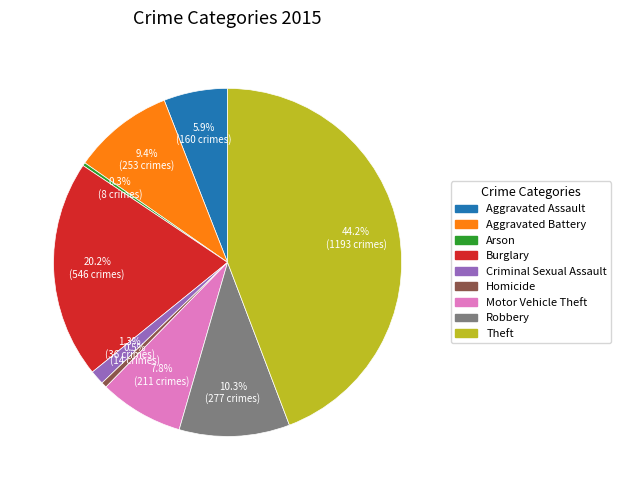

Is it true that Criminal Sexual Assault is 6% of the pie?

False